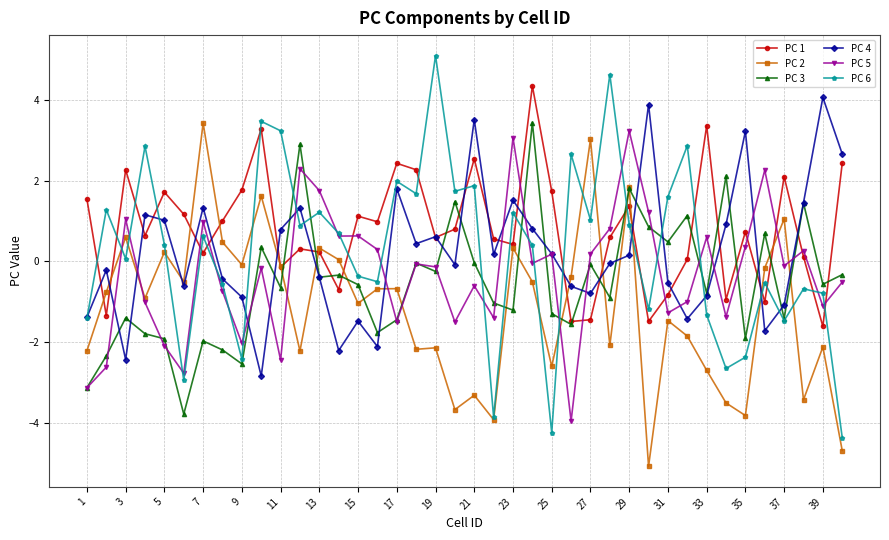

What are all the series names shown in the legend?

PC 1, PC 2, PC 3, PC 4, PC 5, PC 6